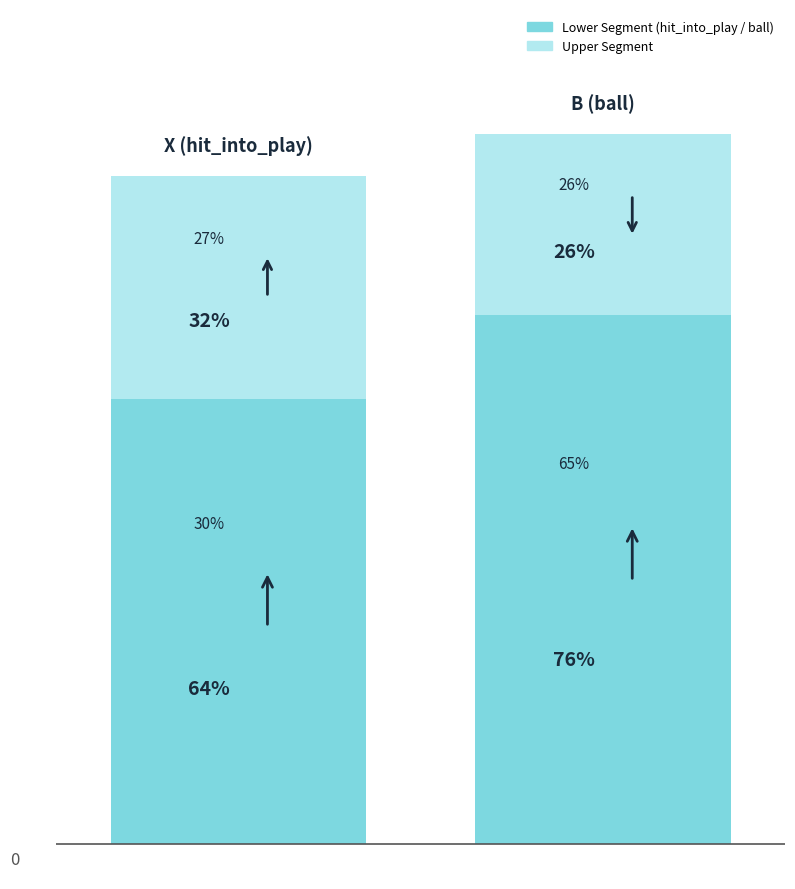

Is the value of Upper Segment at X greater than the value of Lower Segment at X?

No